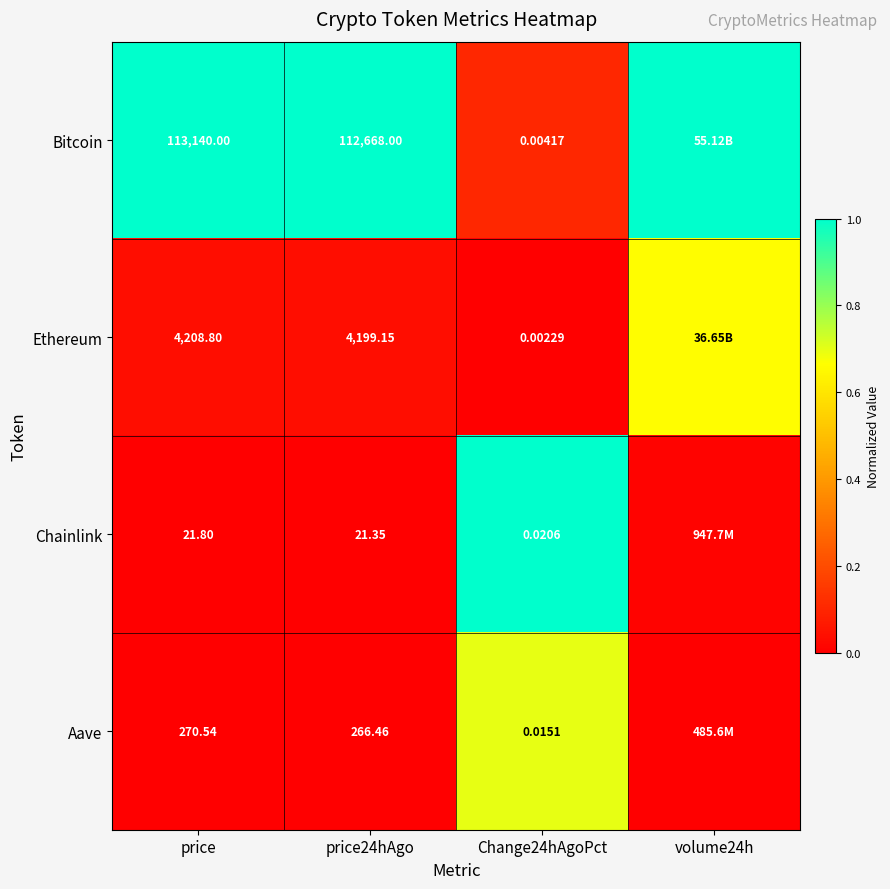

At Change24hAgoPct, list the series in order from largest to smallest.

Chainlink, Aave, Bitcoin, Ethereum